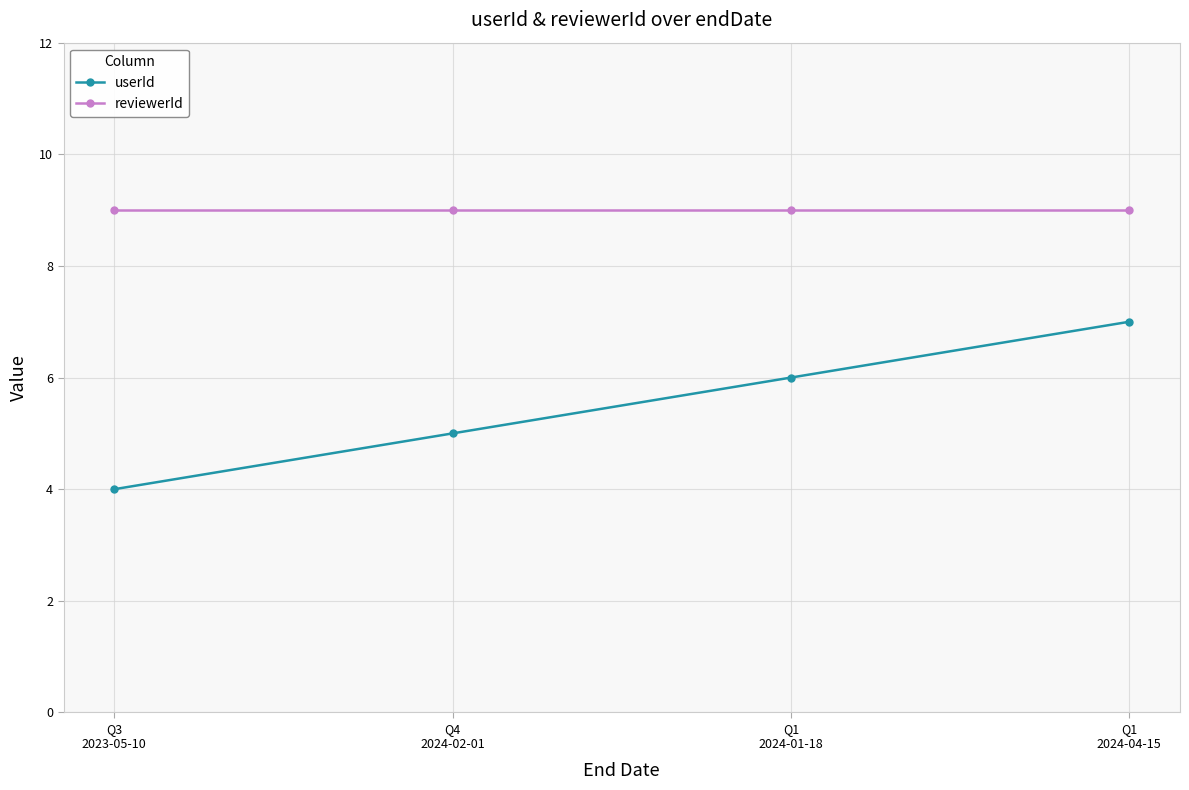

The value of userId at Q3
2023-05-10 is 4. True or false?

True